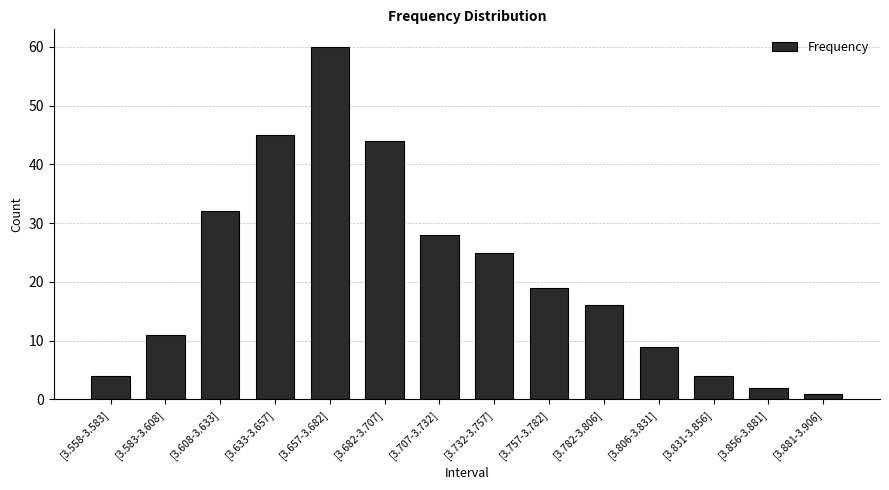

Is it true that the value at [3.608-3.633] is 54?

False